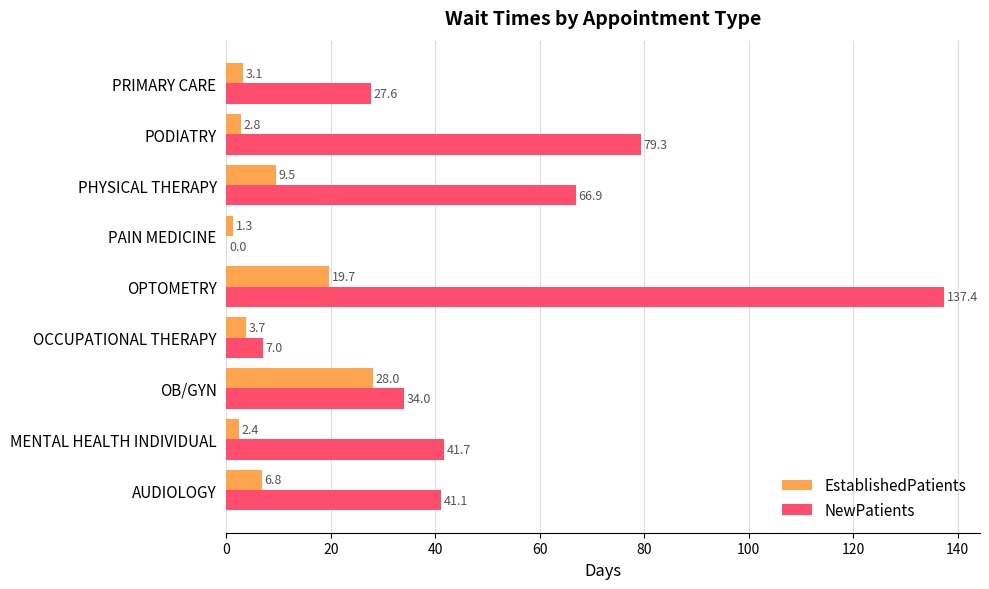

What is the average value of the EstablishedPatients series?

8.6